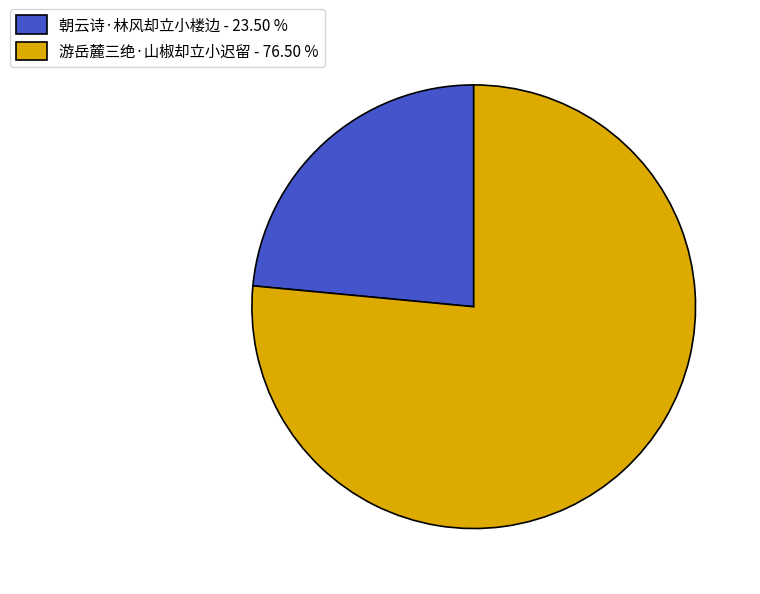

What is the ratio of the value at 游岳麓三绝·山椒却立小迟留 - 76.50 % to the value at 朝云诗·林风却立小楼边 - 23.50 %?

3.3